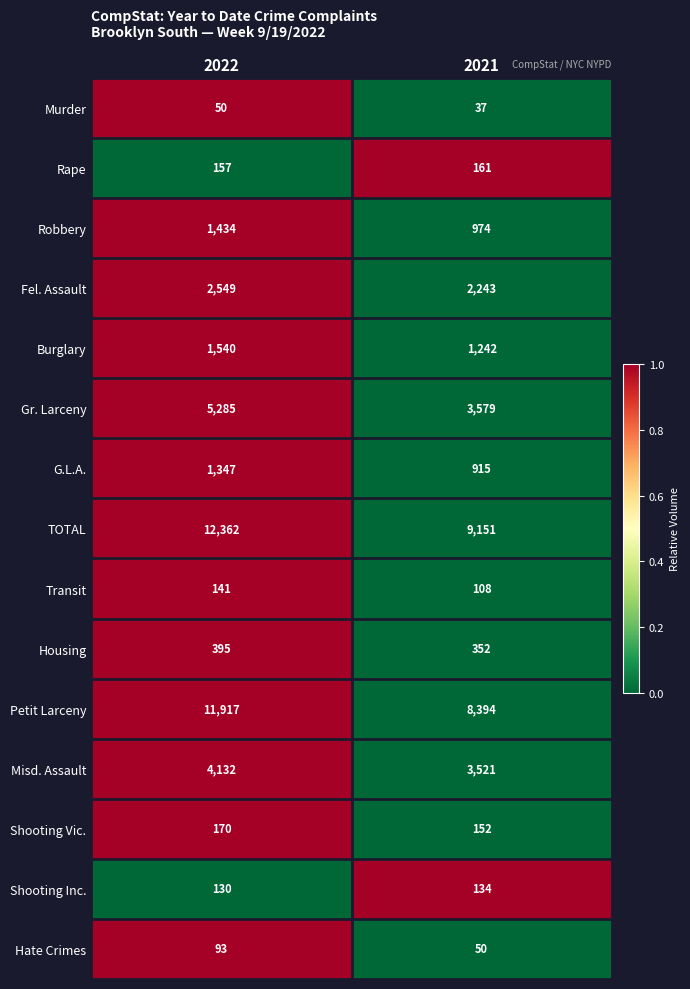

What is the total value across all series at 2022?

41702